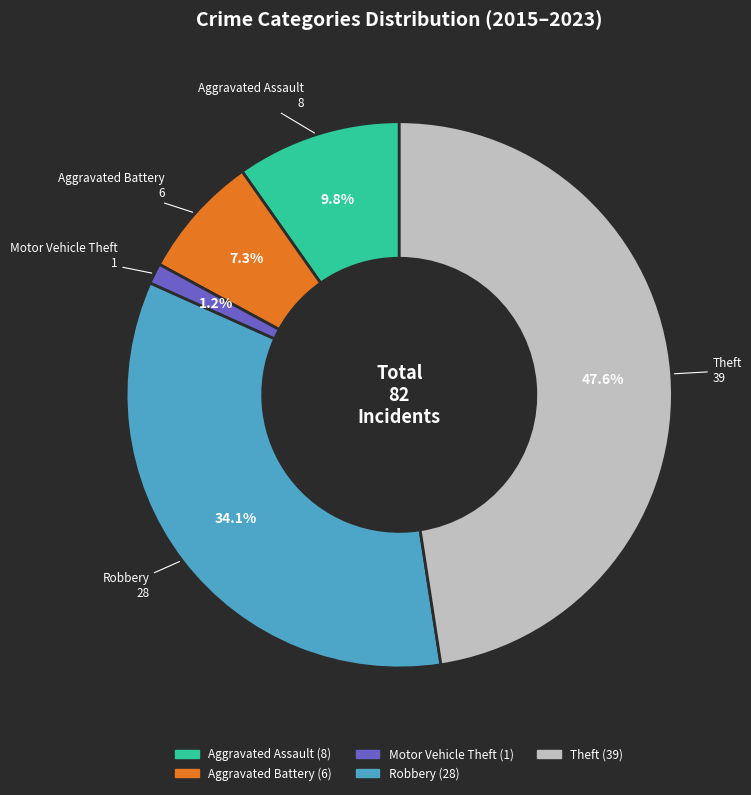

How many slices are in this pie chart?

5